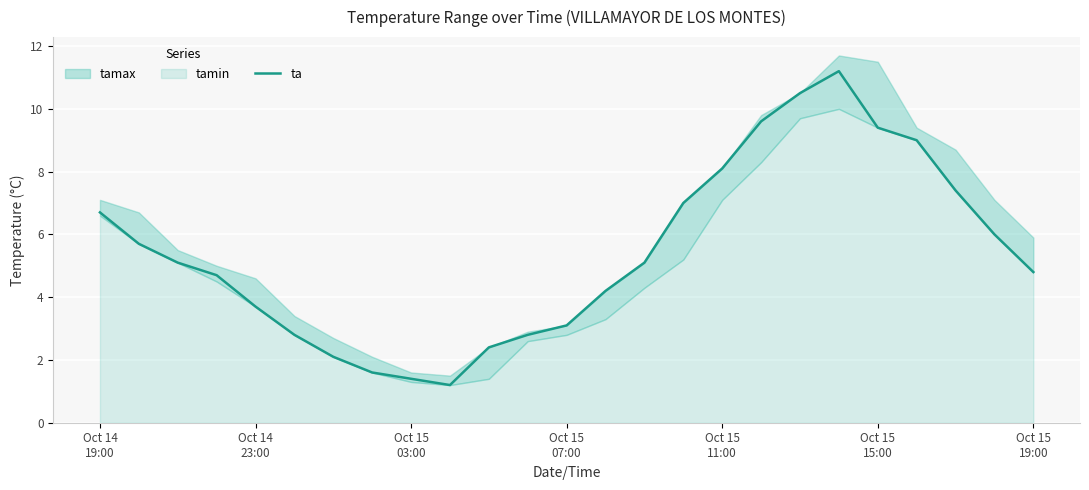

Does the chart display data point markers on the line(s)?

No